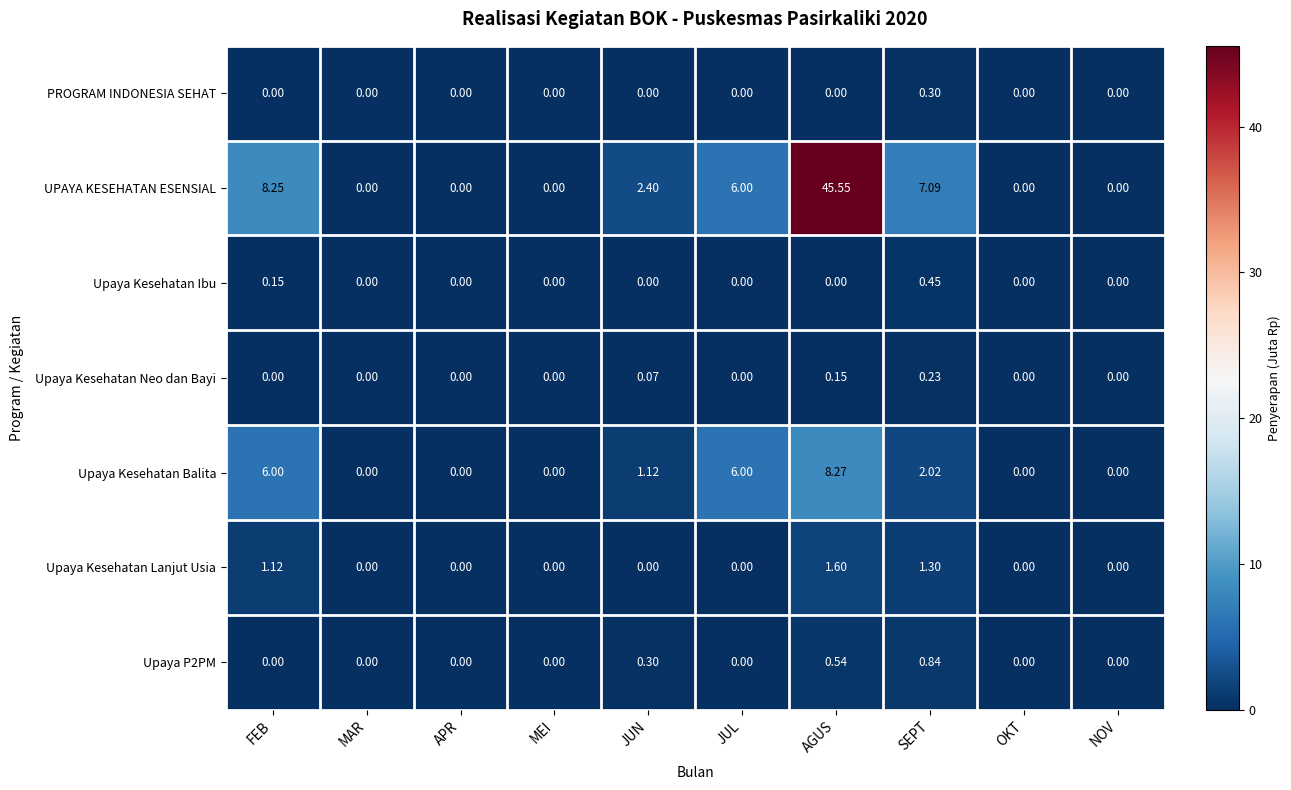

Which series has the widest spread of values?

UPAYA KESEHATAN ESENSIAL